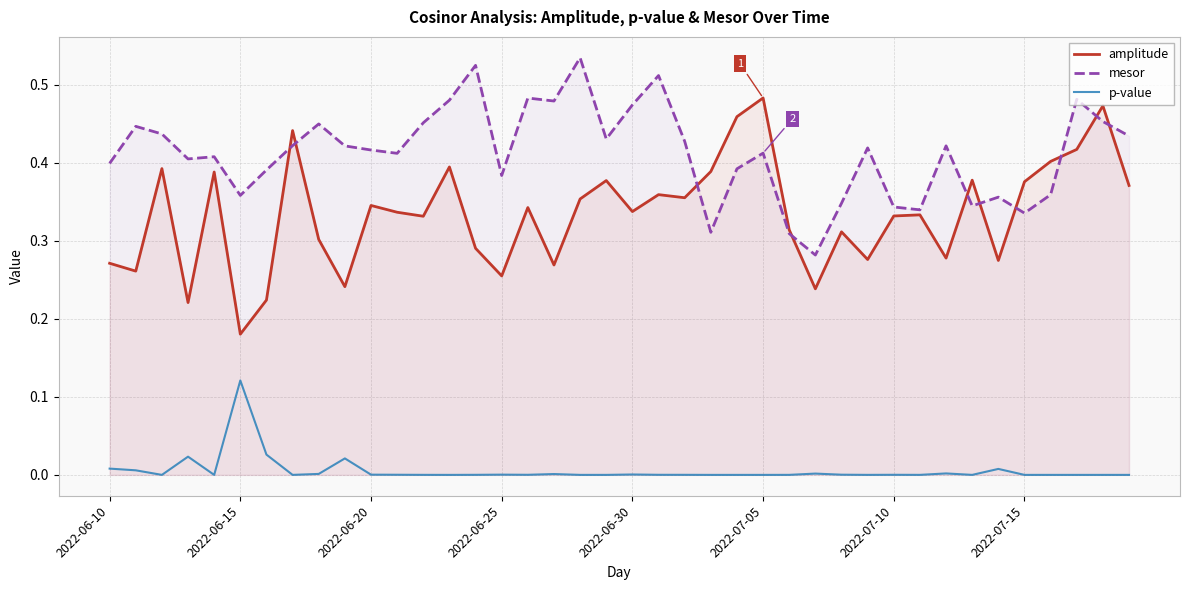

List the series in order of their peak value, highest first.

mesor, amplitude, p-value